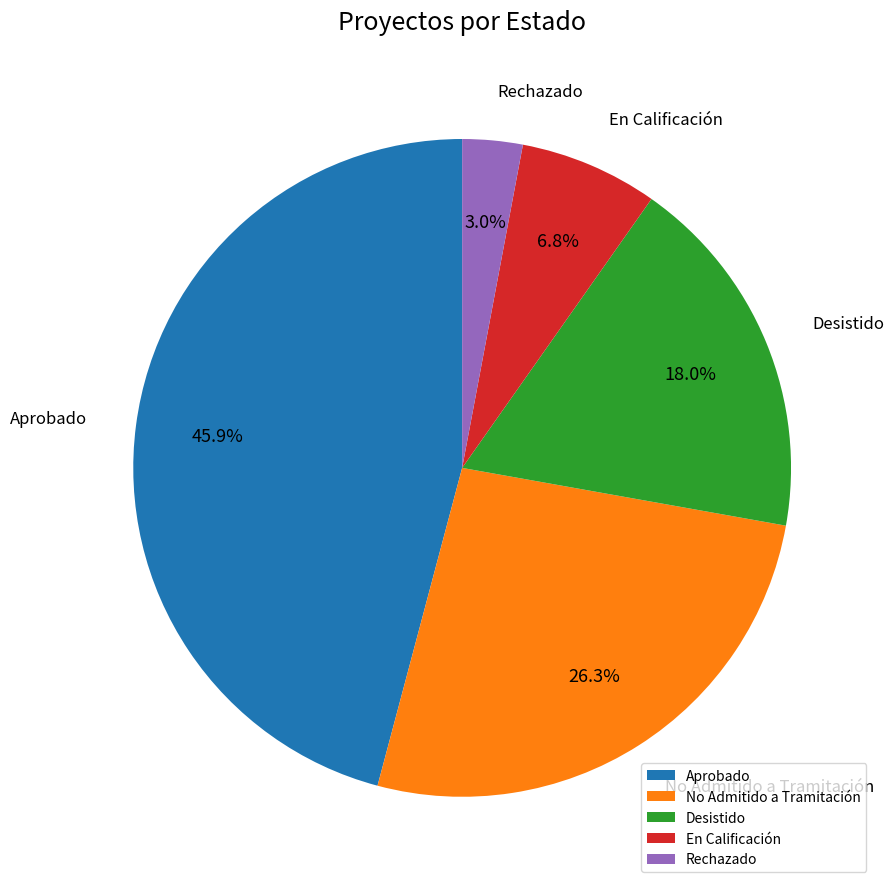

Is there a majority slice in this chart?

No